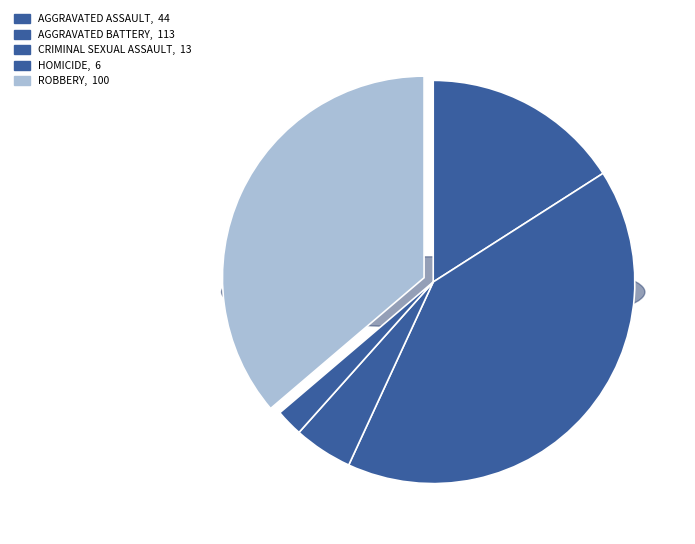

The Criminal Sexual Assault slice represents 14% of the pie. True or false?

False